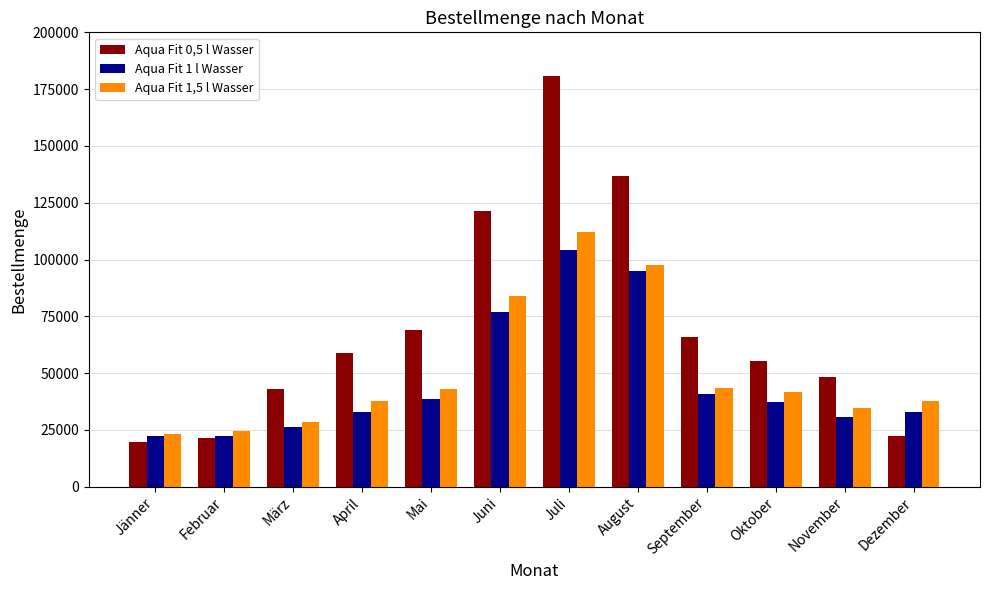

Is it true that Aqua Fit 1,5 l Wasser equals 37800 at Dezember?

True